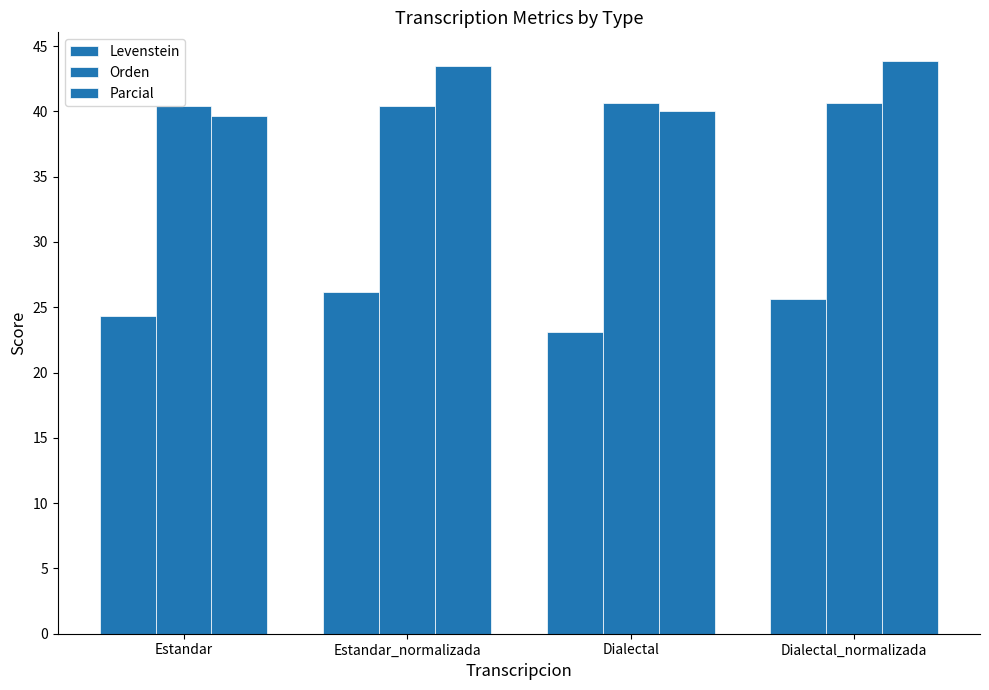

How many series are shown in this chart?

3